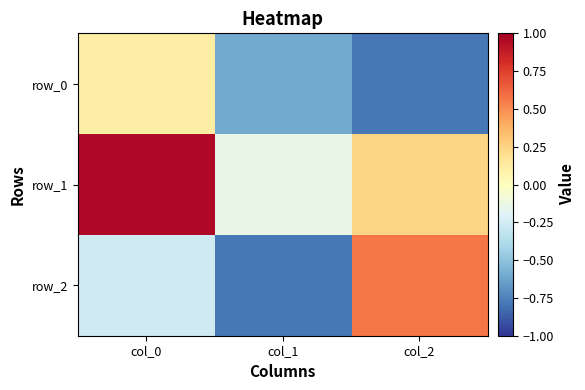

Rank the series by their maximum value, from lowest to highest.

row_0, row_2, row_1